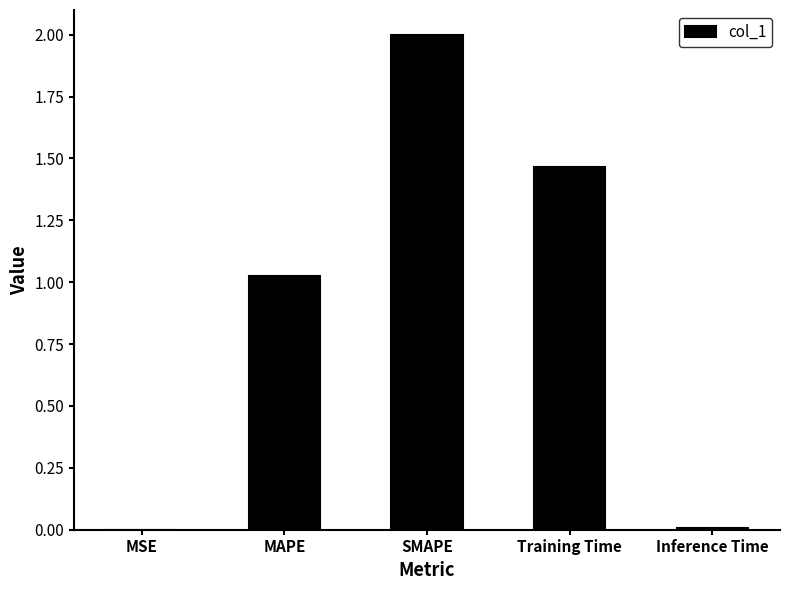

Approximately how many times larger is the value at MAPE compared to Training Time?

0.7